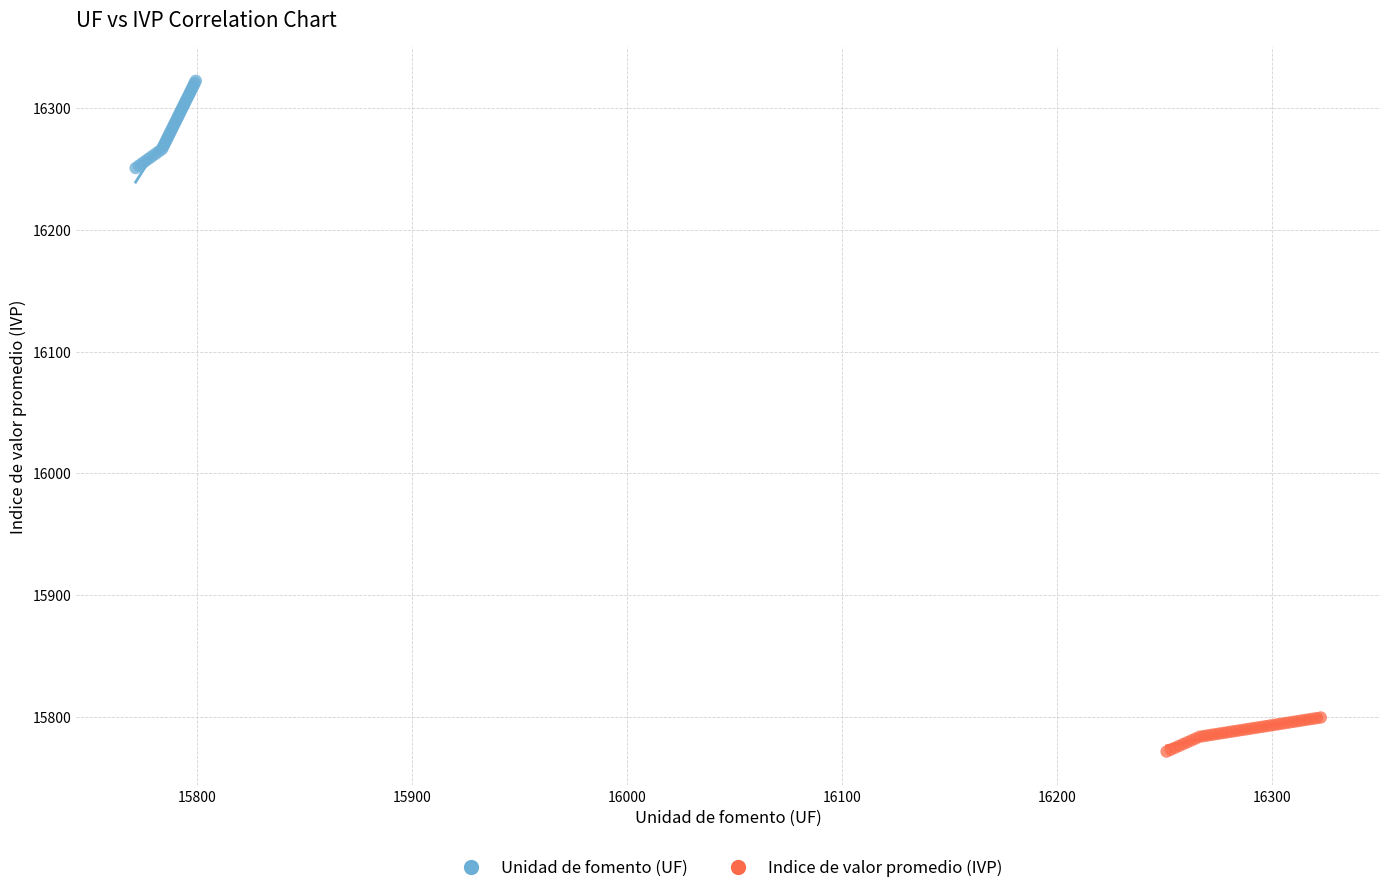

Which series reaches the maximum Y coordinate?

Unidad de fomento (UF)